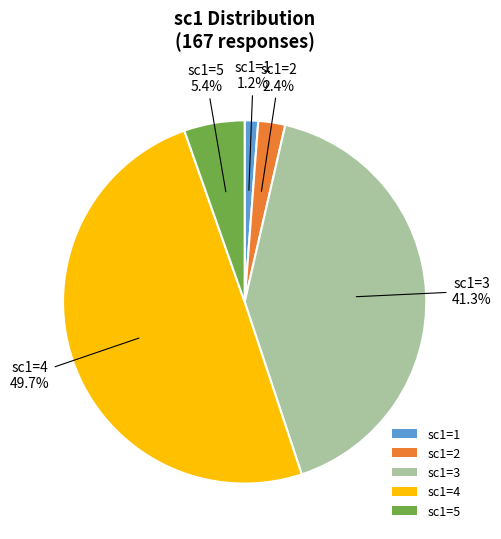

Rank the categories by value from lowest to highest.

sc1=1, sc1=2, sc1=5, sc1=3, sc1=4